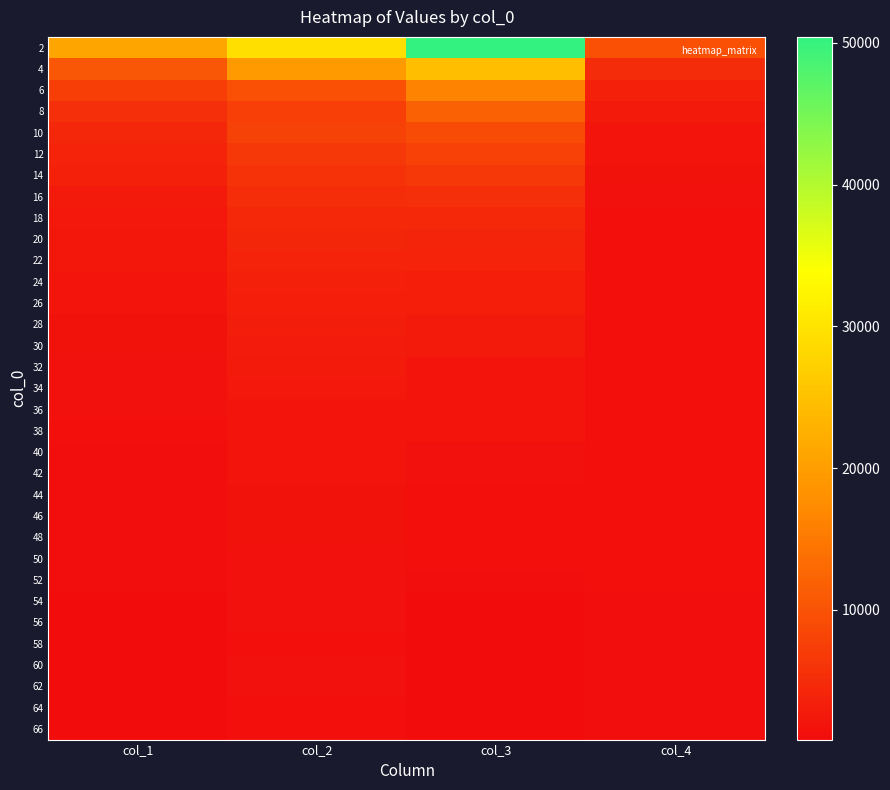

How many data points does each series have?

4